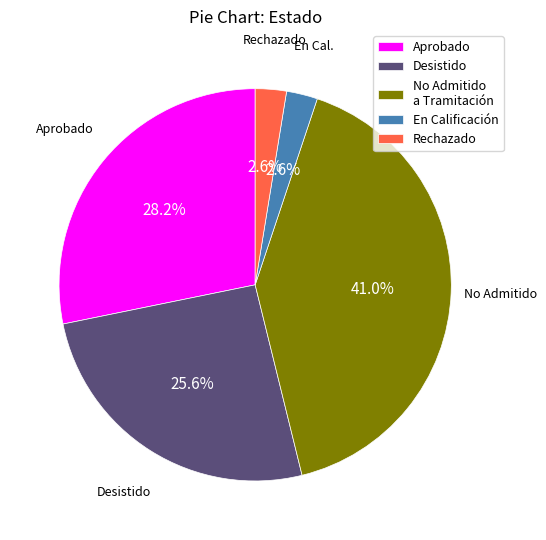

What is the largest slice in the pie chart?

No Admitido a Tramitación